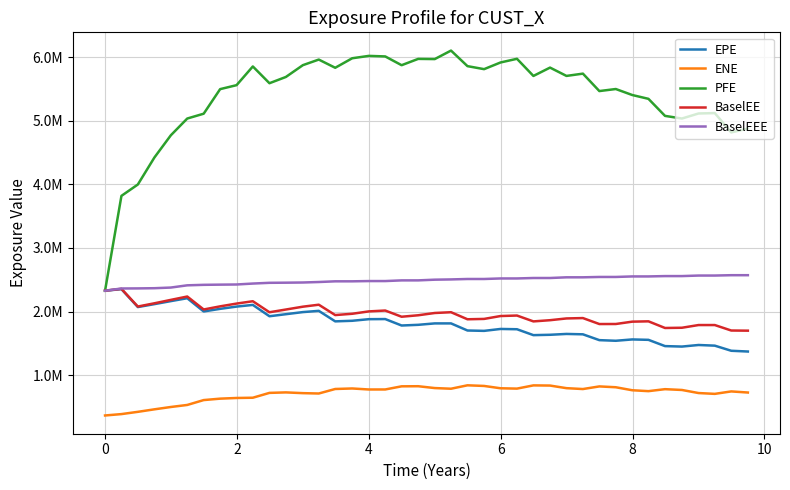

Which series has the largest total across all categories?

PFE